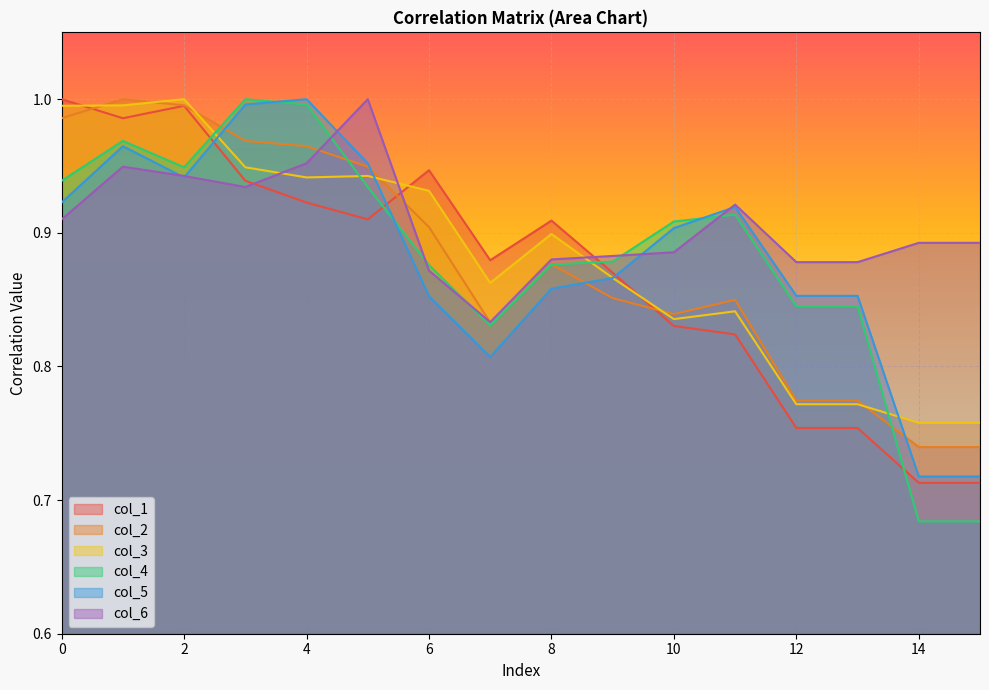

What is the difference between the highest and lowest values at 11?

0.1